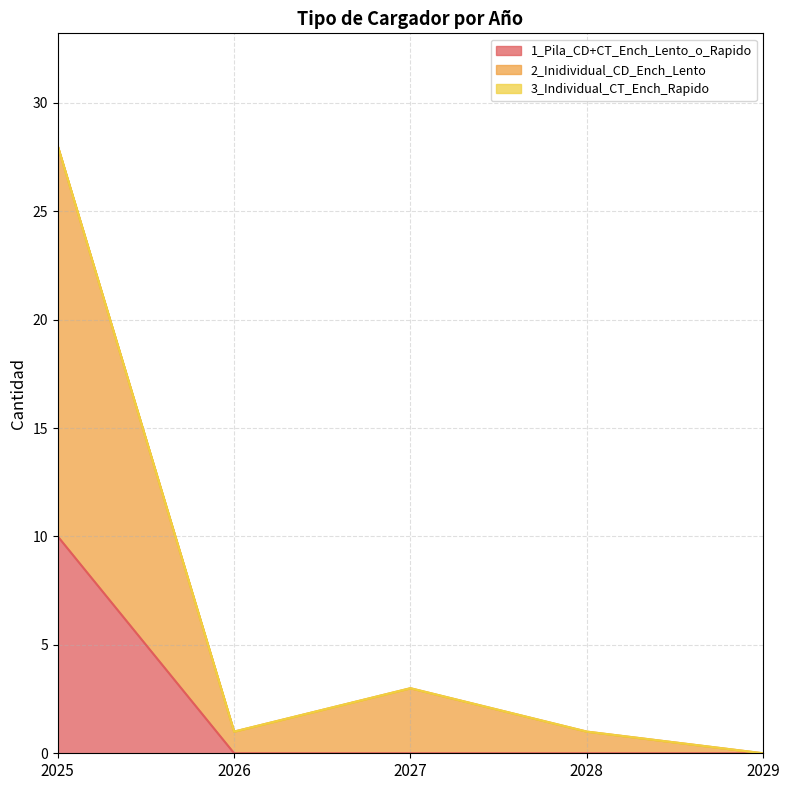

The value of 2_Inidividual_CD_Ench_Lento at 2025 is 47. True or false?

False